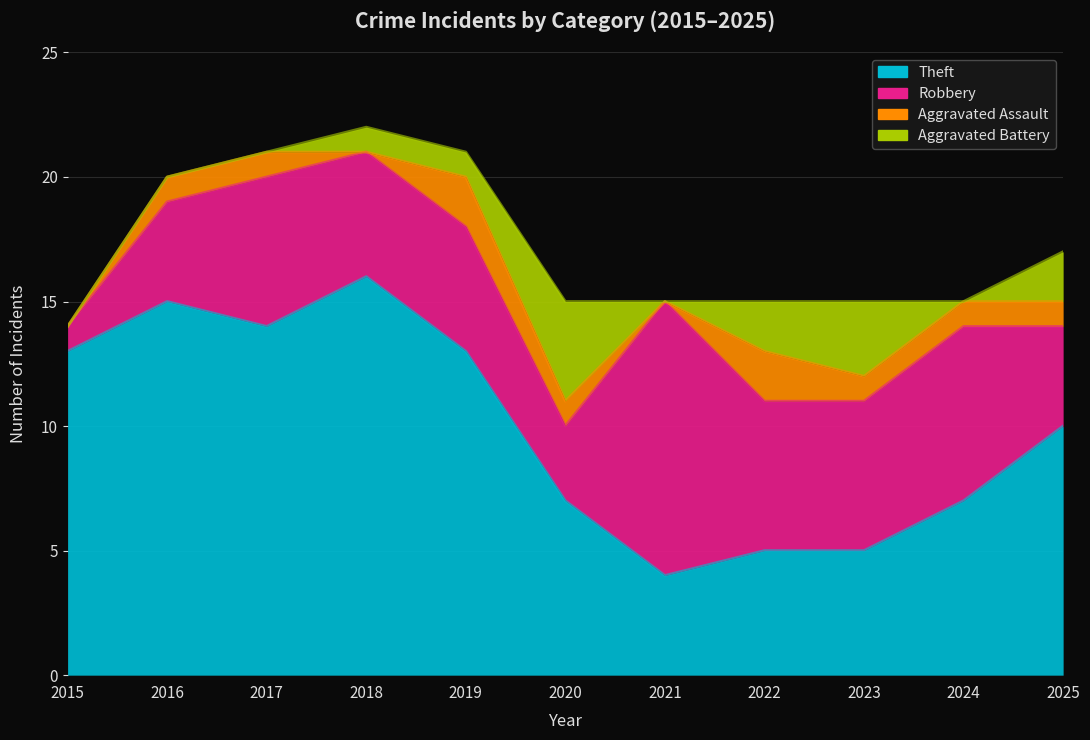

How many categories are shown in the chart?

11